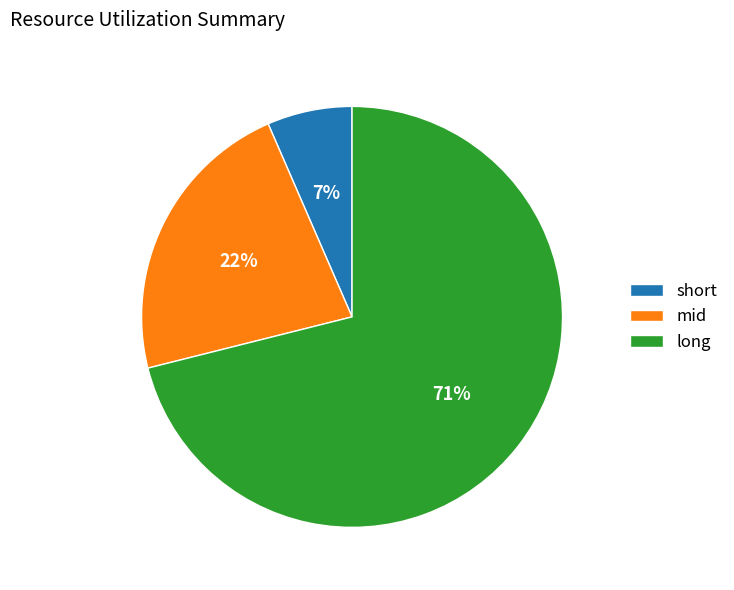

Which has a higher value, short or long?

long